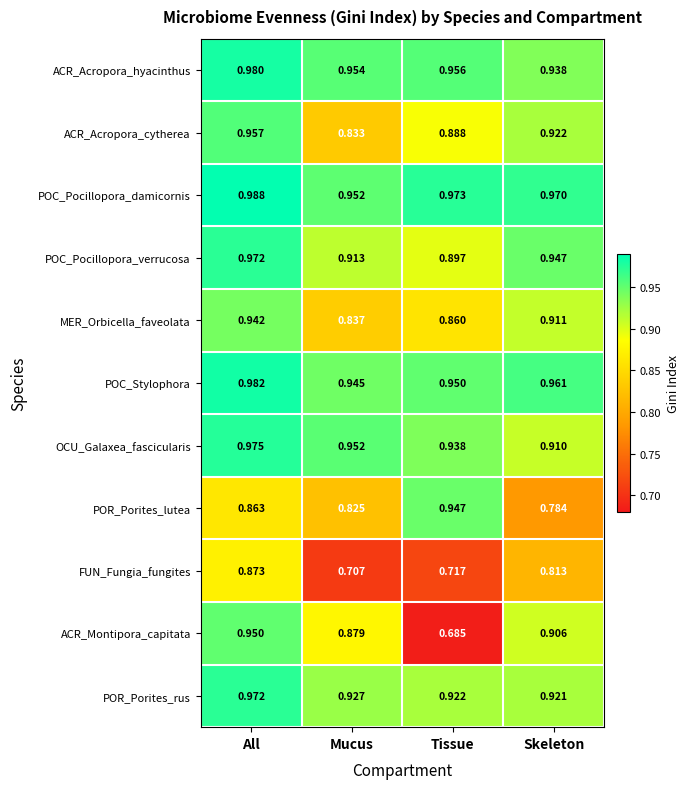

Which series has the widest spread of values?

ACR_Montipora_capitata